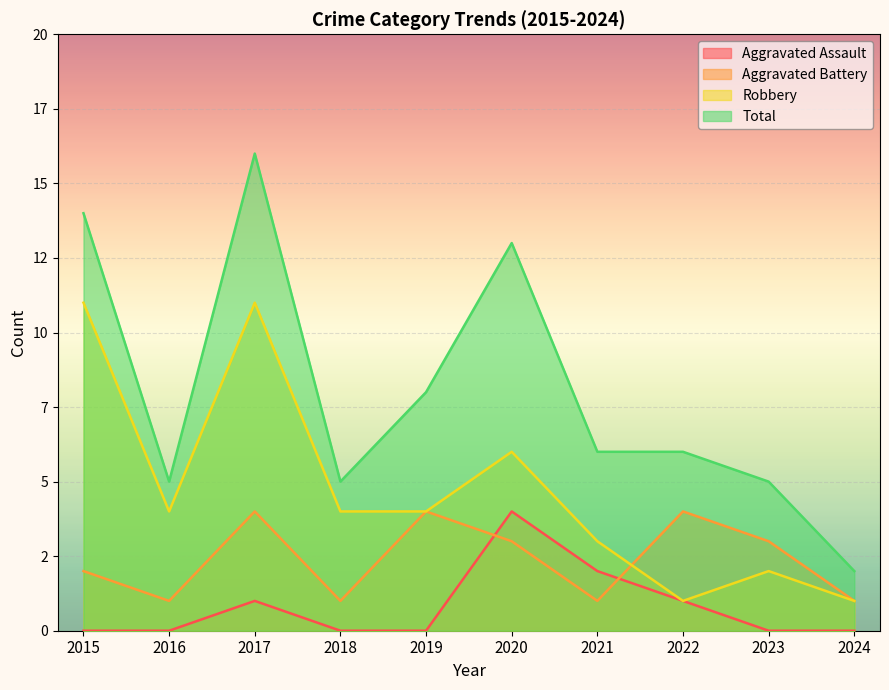

After their last crossing, which series has the higher values: Aggravated Battery or Aggravated Assault?

Aggravated Battery